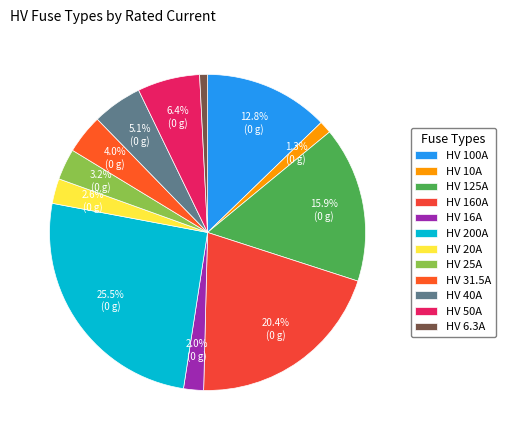

Does HV 6.3A account for over 50% of the chart?

No